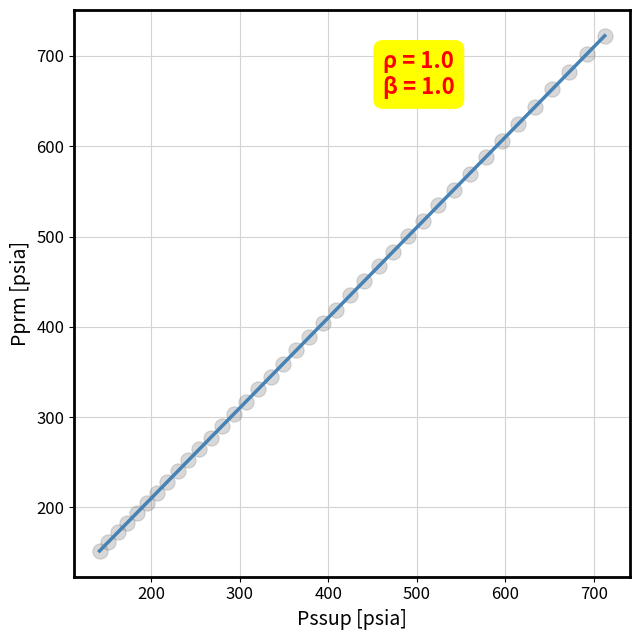

What is the range of Y values (max minus min)?

570.5